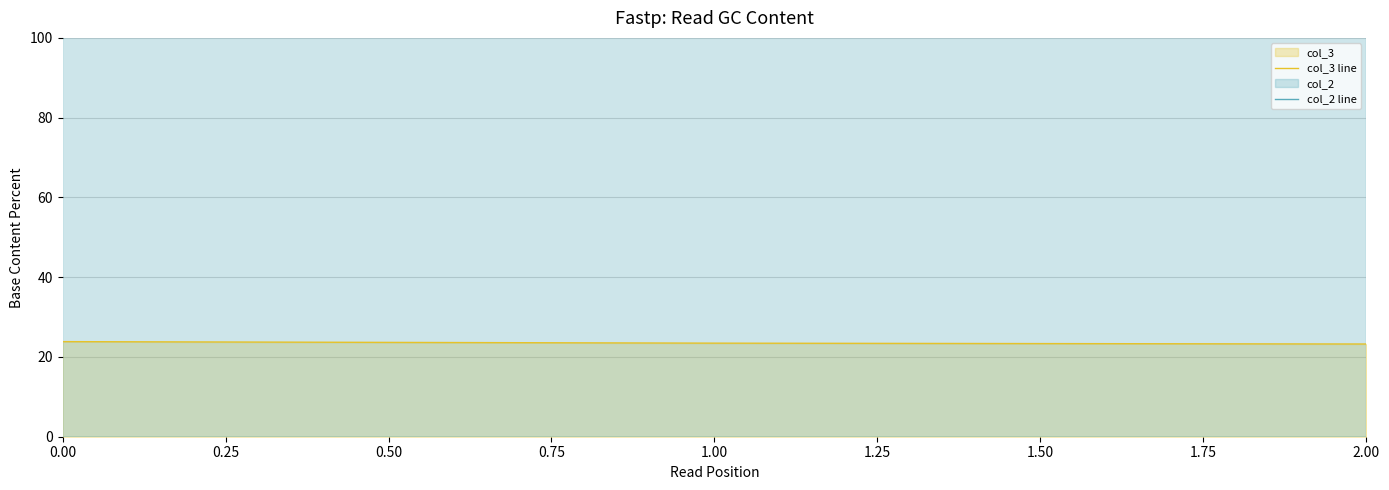

The value of col_3 line at 1.00 is 23.5. True or false?

True